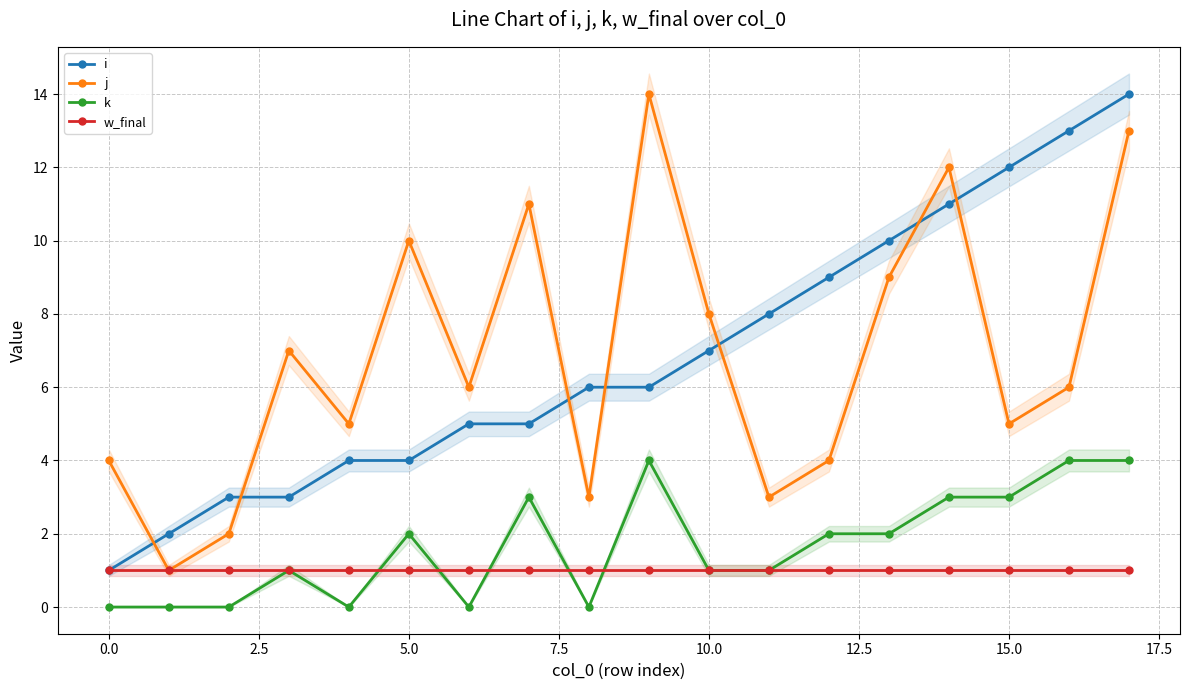

After their last crossing, which series has the higher values: w_final or k?

k